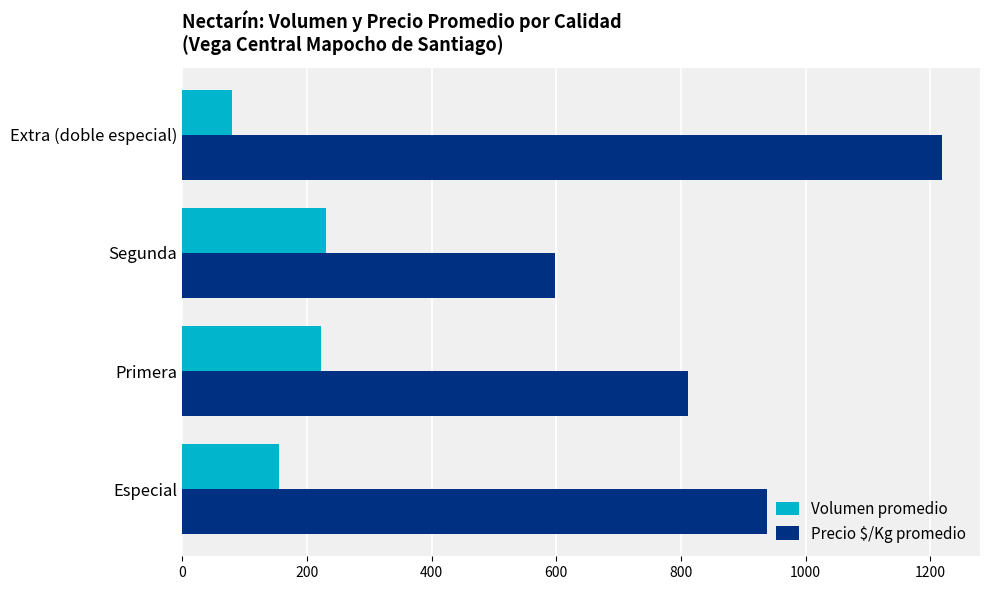

List the series in order of their overall mean, lowest first.

Volumen promedio, Precio $/Kg promedio